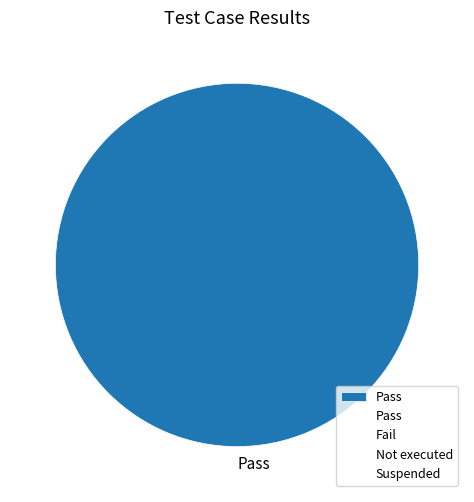

How many slices are in this pie chart?

1